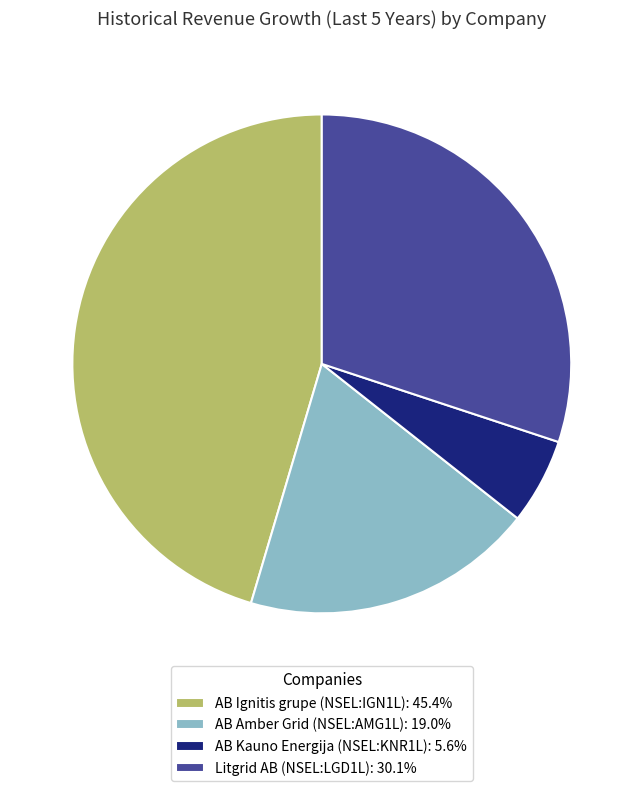

How many slices are in this pie chart?

4